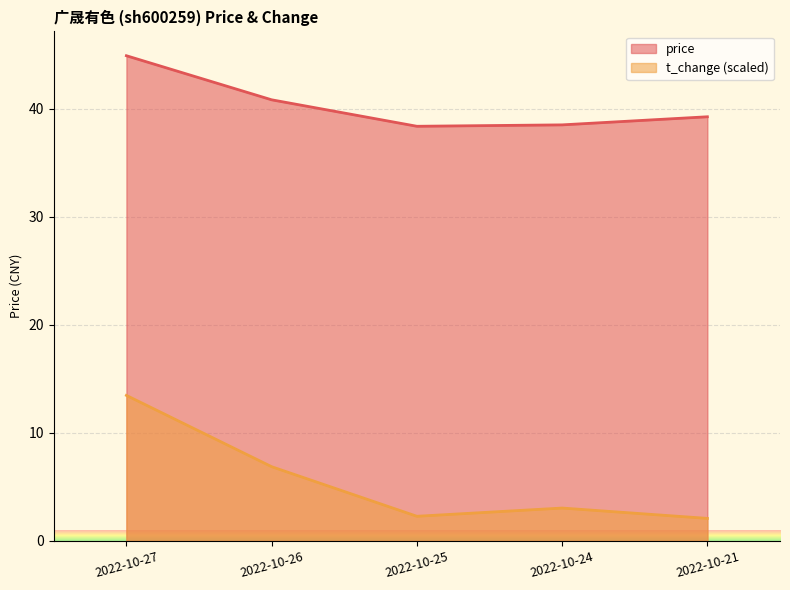

The value of t_change at 2022-10-24 is 0.8. True or false?

False